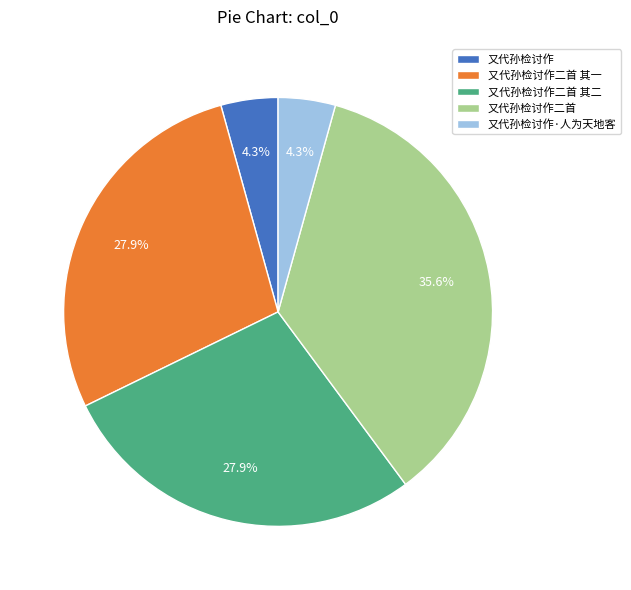

What is the largest slice in the pie chart?

又代孙检讨作二首